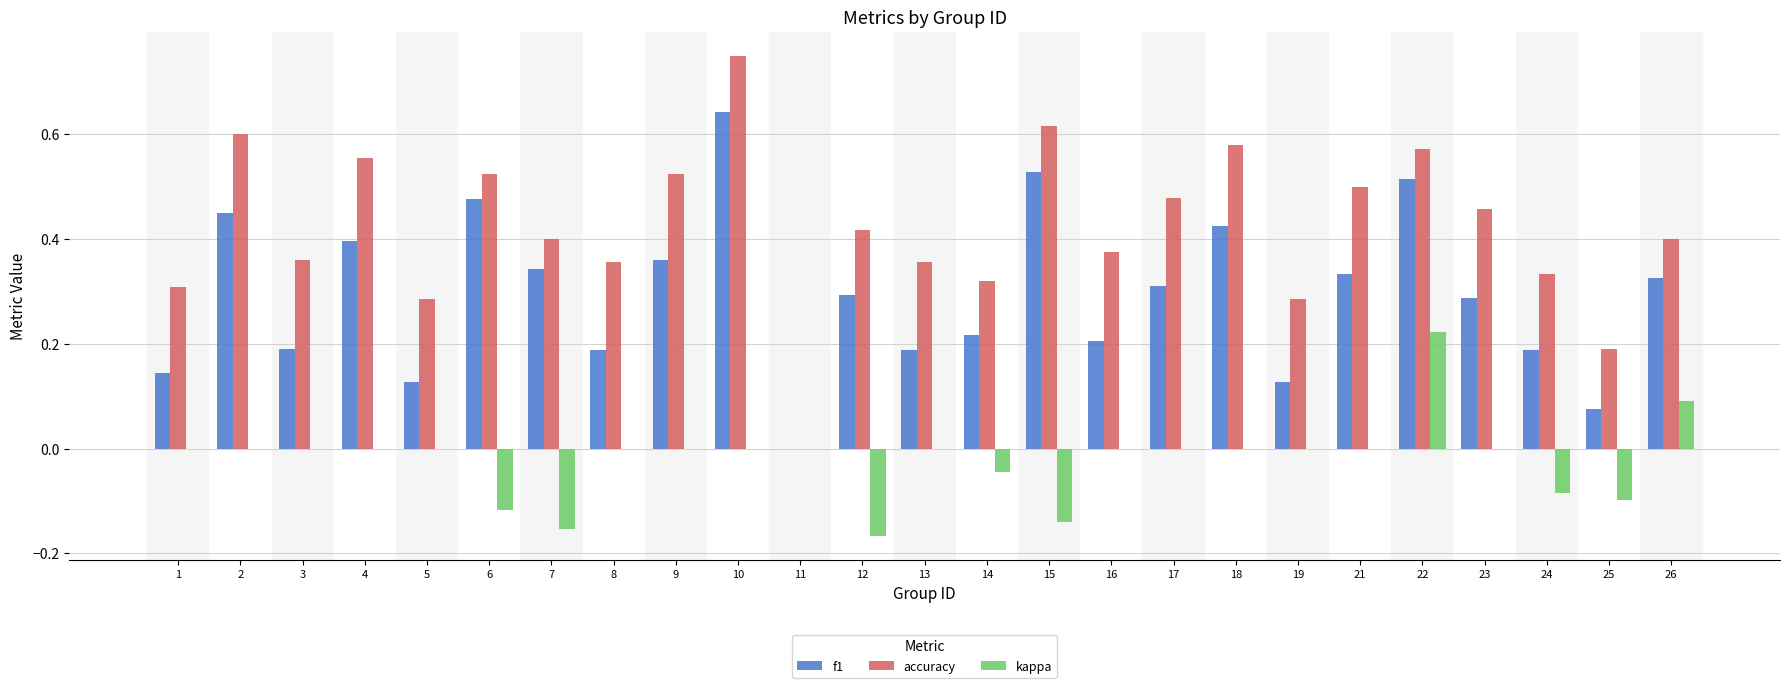

What is the sum of all f1 values?

7.3